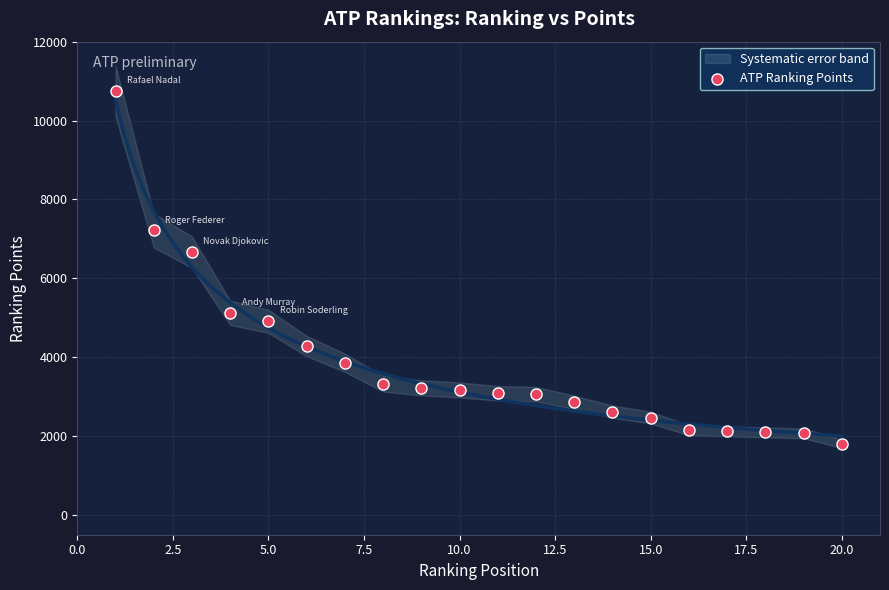

What is the range of X values (max minus min)?

19